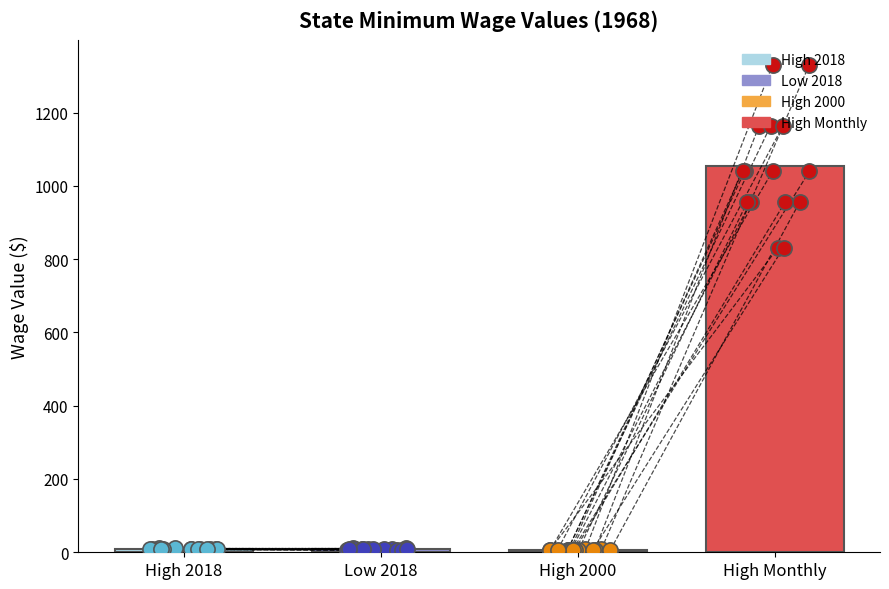

What are all the series names shown in the legend?

High.2018, Low.2018, High.2000, High.Monthly